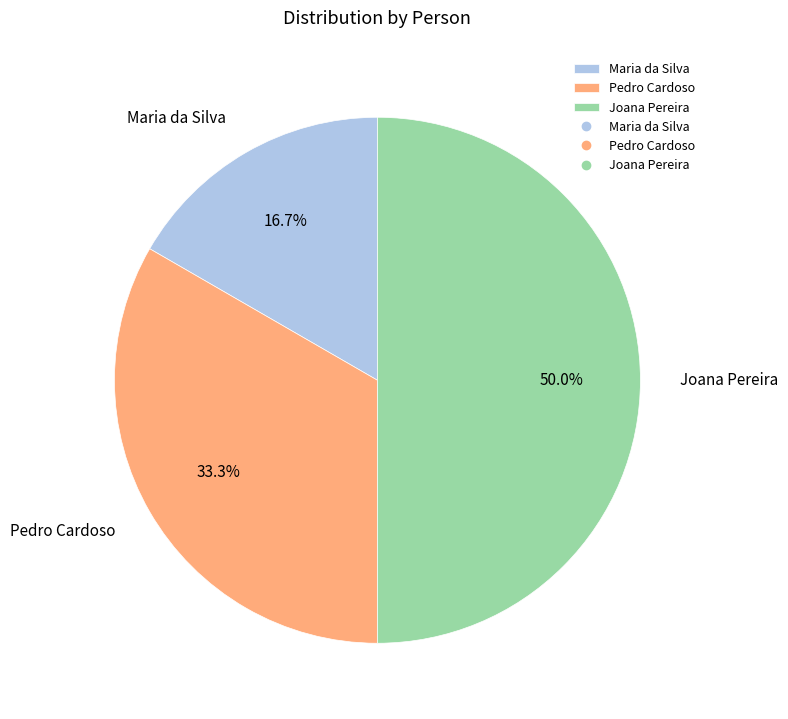

What percentage is the Maria da Silva slice, to the nearest percent?

17%